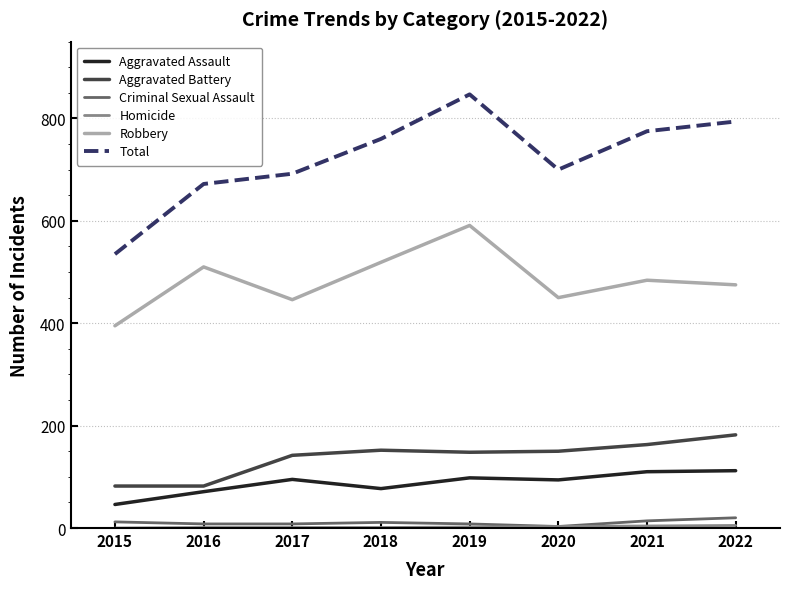

What is the difference between the maximum and minimum values in the Aggravated Battery series?

100